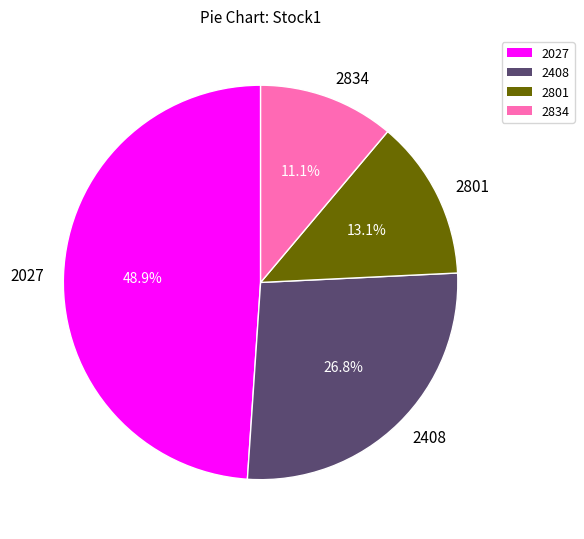

To the nearest percent, what percentage of the pie is 2027?

49%